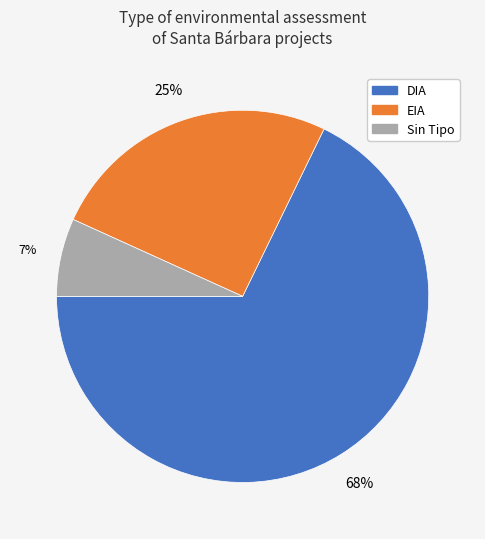

Which has a higher value, DIA or EIA?

DIA